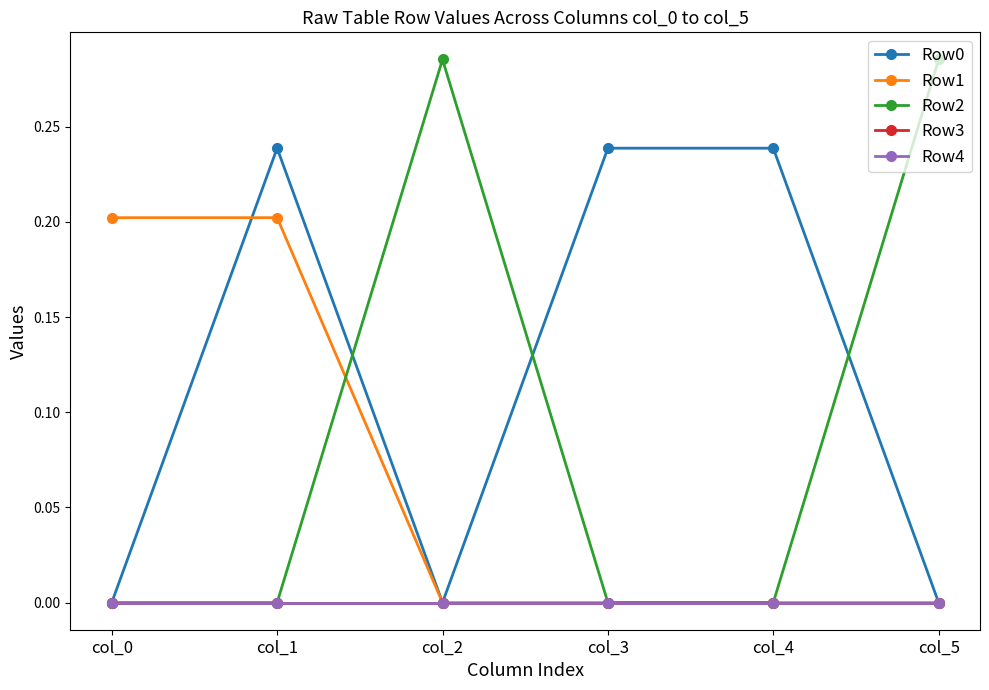

Is this an area chart (filled region under the line)?

No